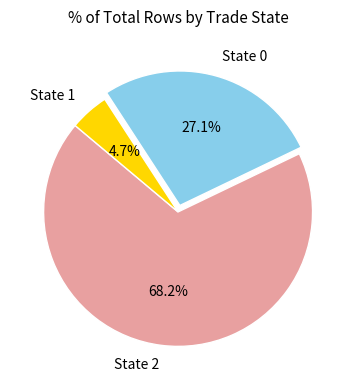

Count the number of slices in the pie.

3